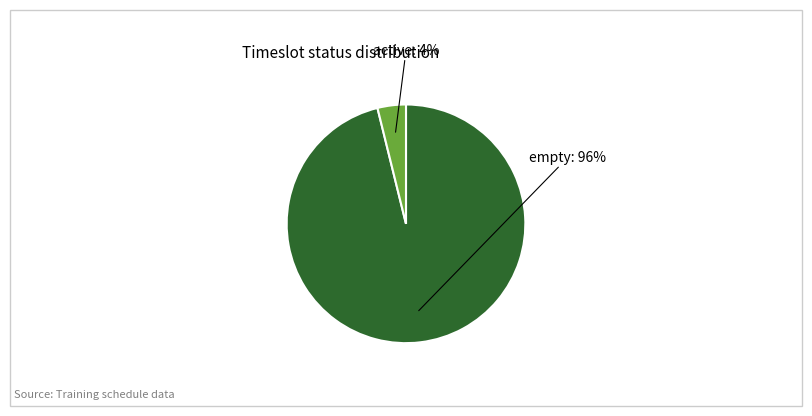

To the nearest percent, what portion does empty represent?

96%